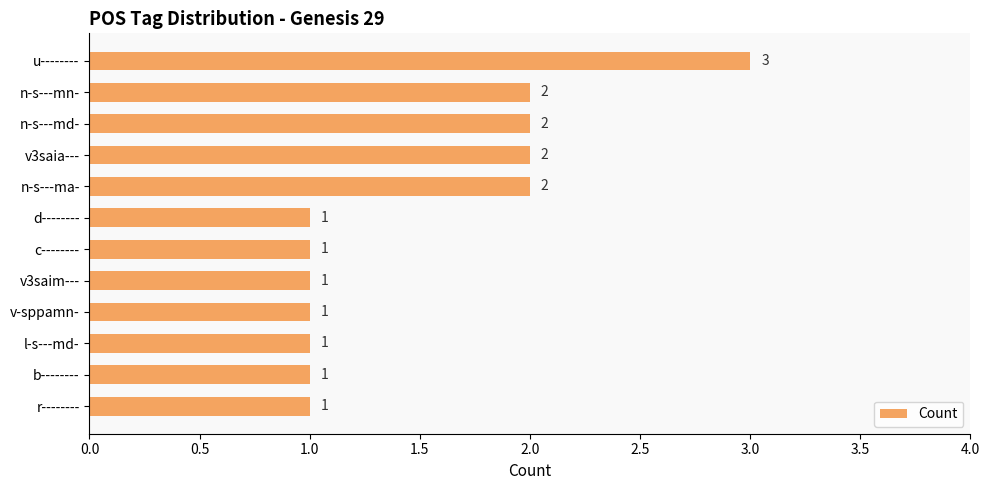

Between c-------- and u--------, which is larger?

u--------